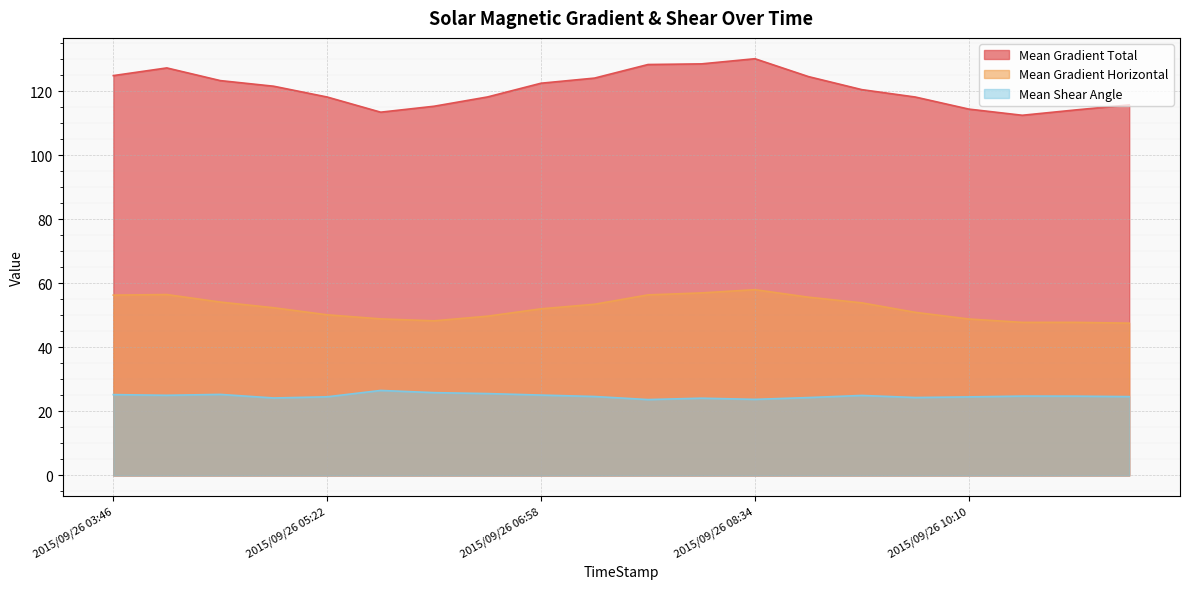

What is the lowest value of the Mean Gradient Total series?

112.5